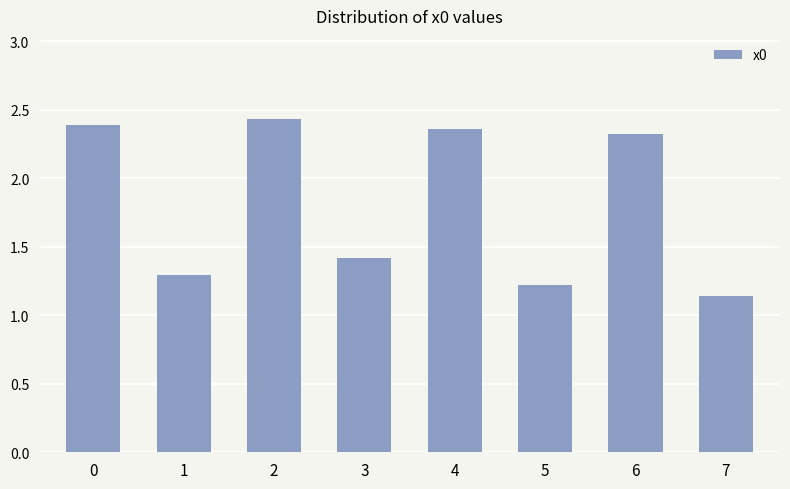

True or false: the data shows 1.3 at 1.

True